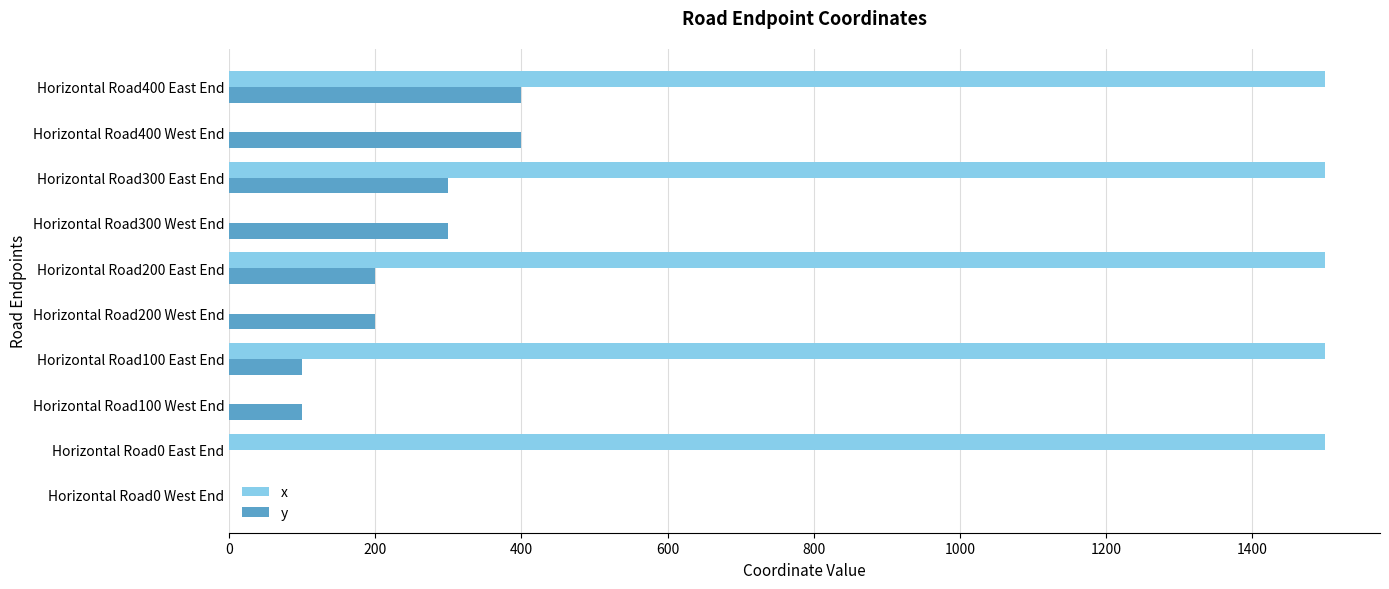

What is the sum of all y values?

2000